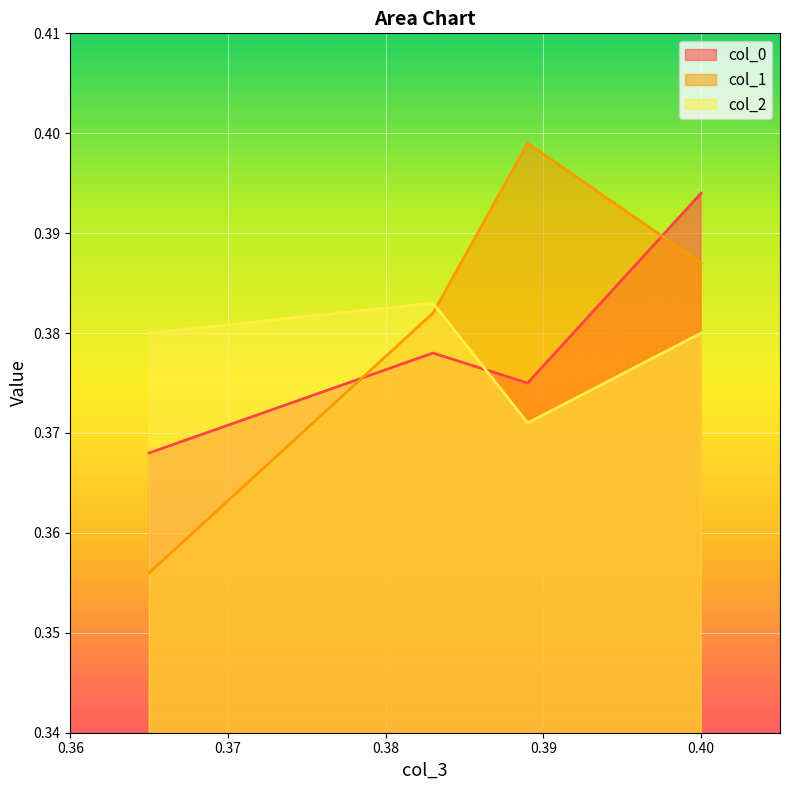

What is the sum of all col_2 values?

1.5